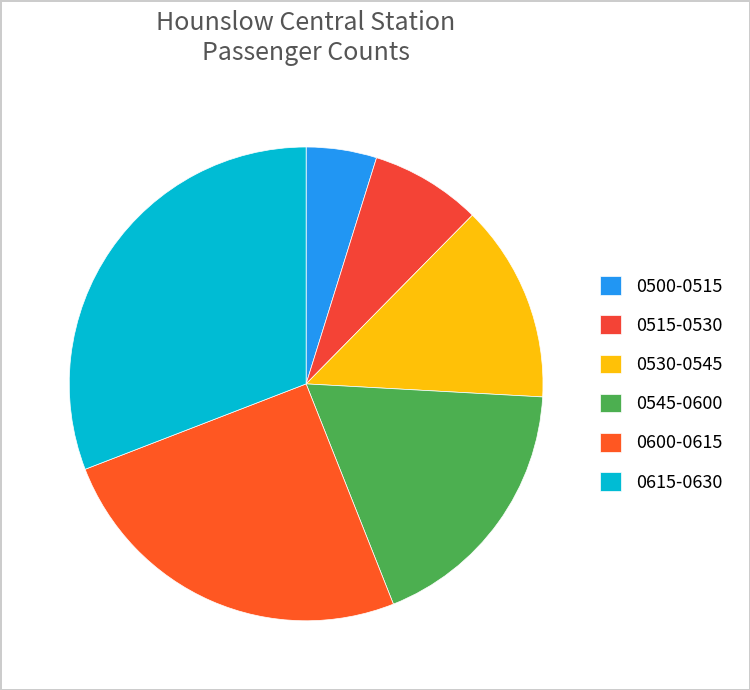

Count the number of slices in the pie.

6